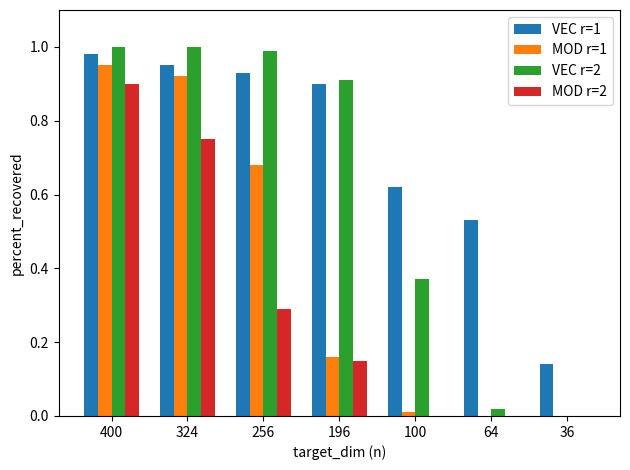

Which category has the highest value in the MOD r=2 series?

400